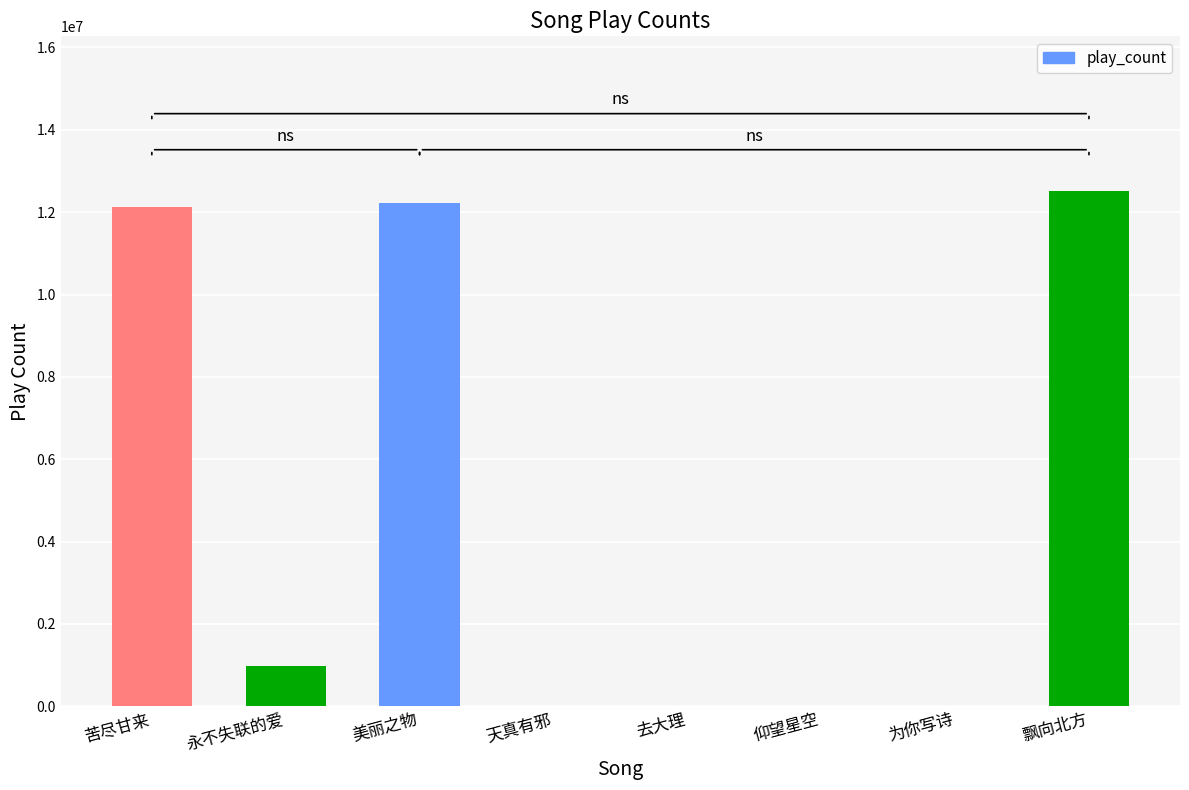

What is the approximate value at 为你写诗?

5350